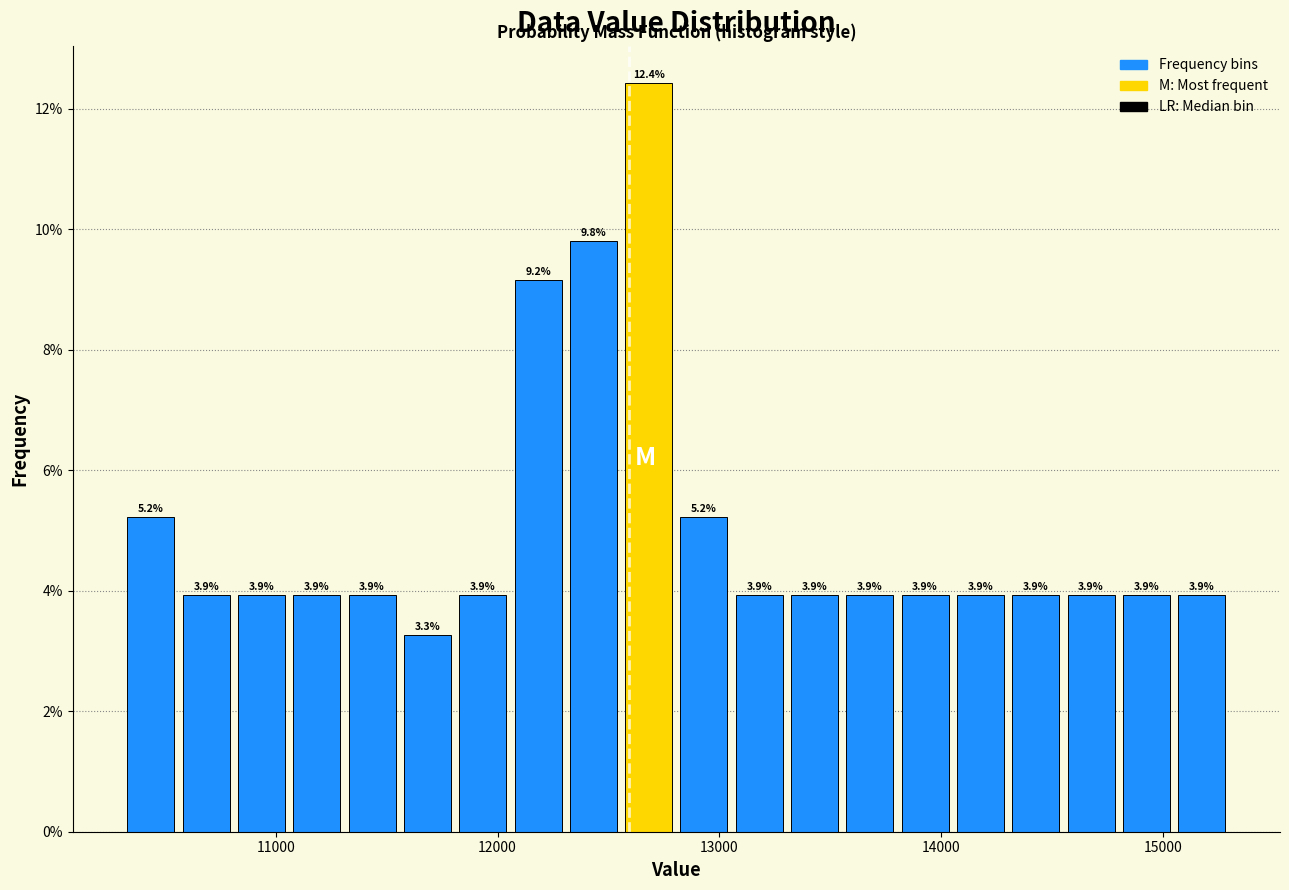

Around what value on the x-axis is the tallest bar? Give the approximate position of its centre, as read against the axis.

12700